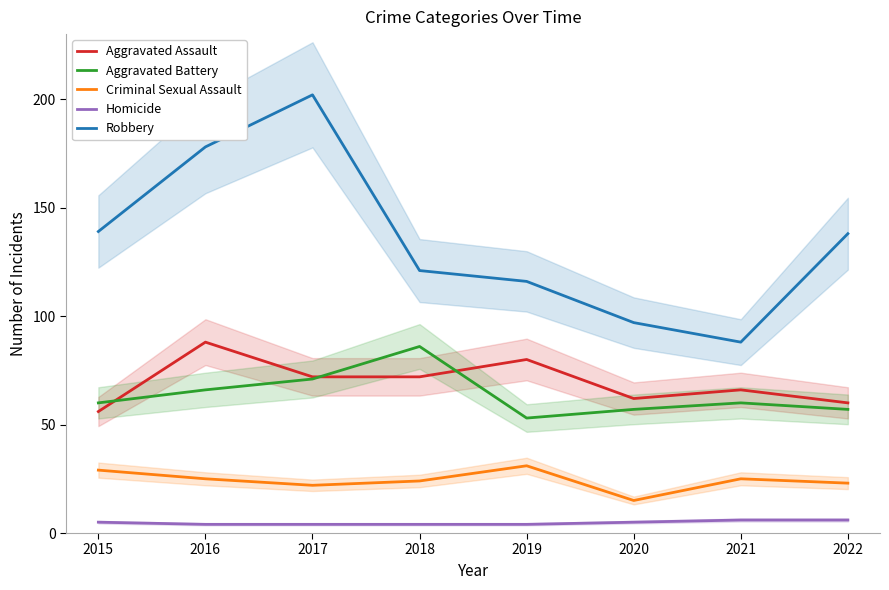

True or false: Robbery has more than 1 points higher than both neighbors.

False